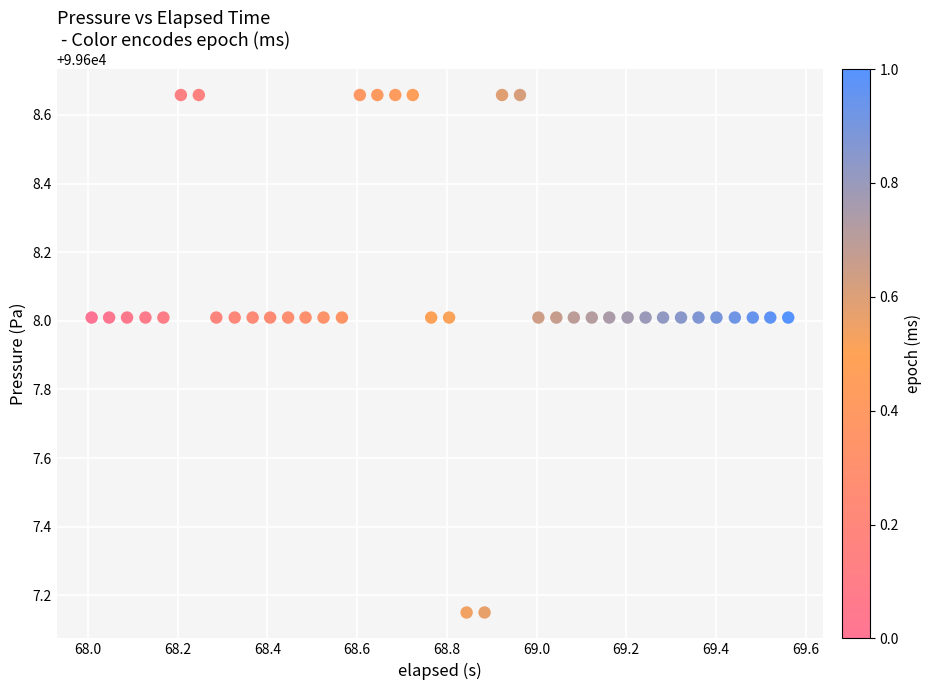

What is the range of Y values (max minus min)?

1.5